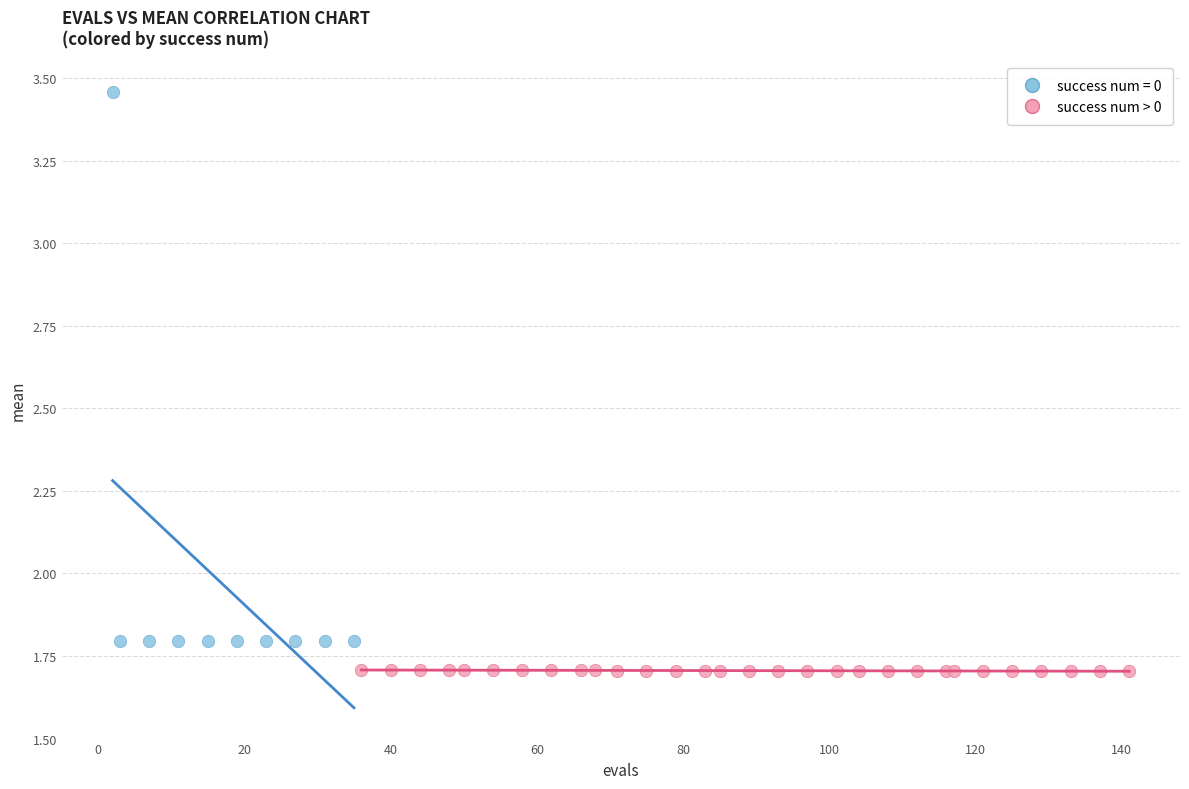

Which series has the widest spread of Y values?

success num = 0